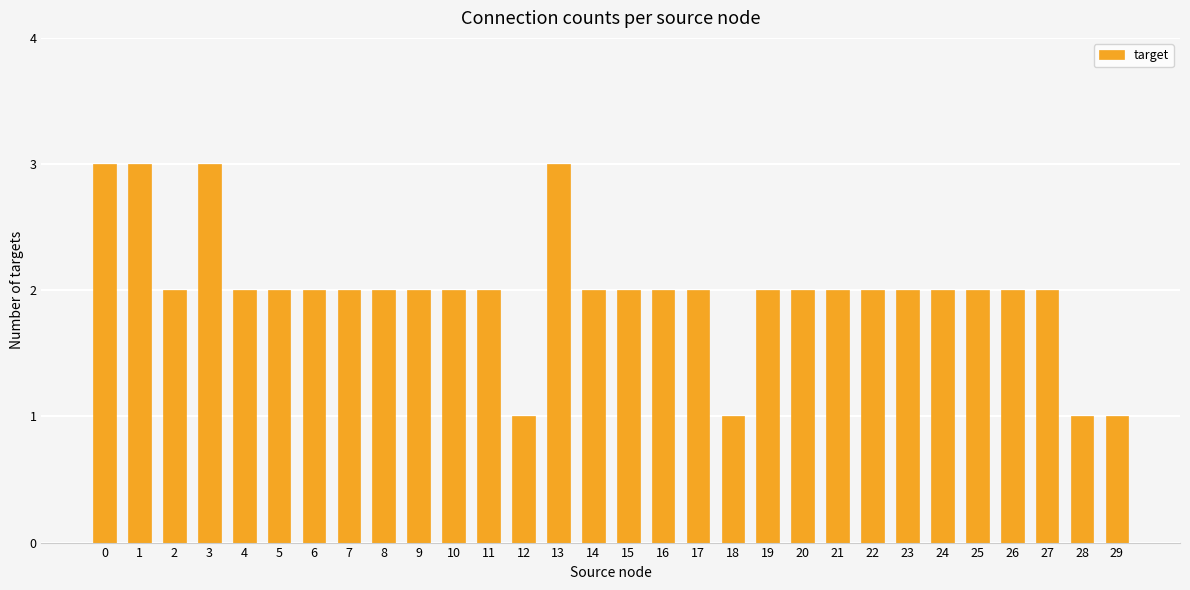

How many data points does each series have?

30